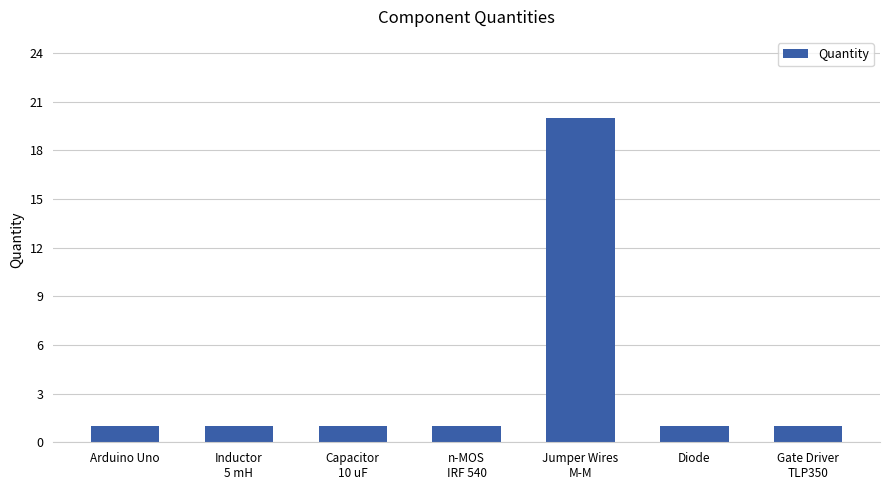

True or false: the data shows 0 at Diode.

False